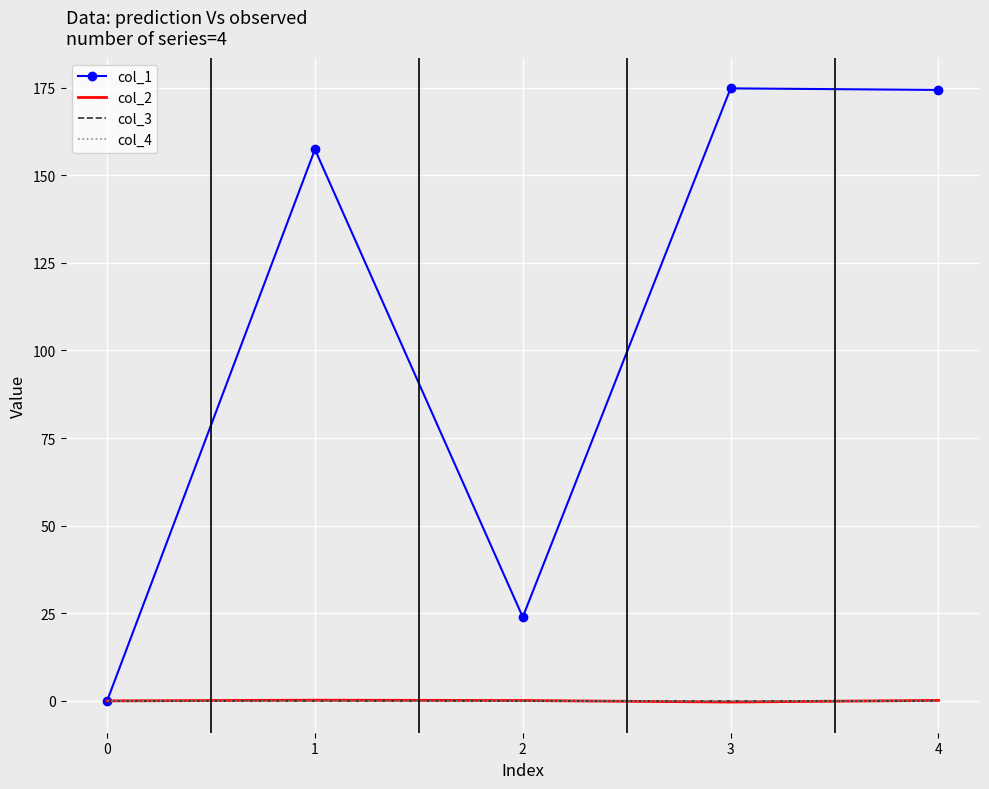

Between 1 and 4, which series saw the biggest shift?

col_1